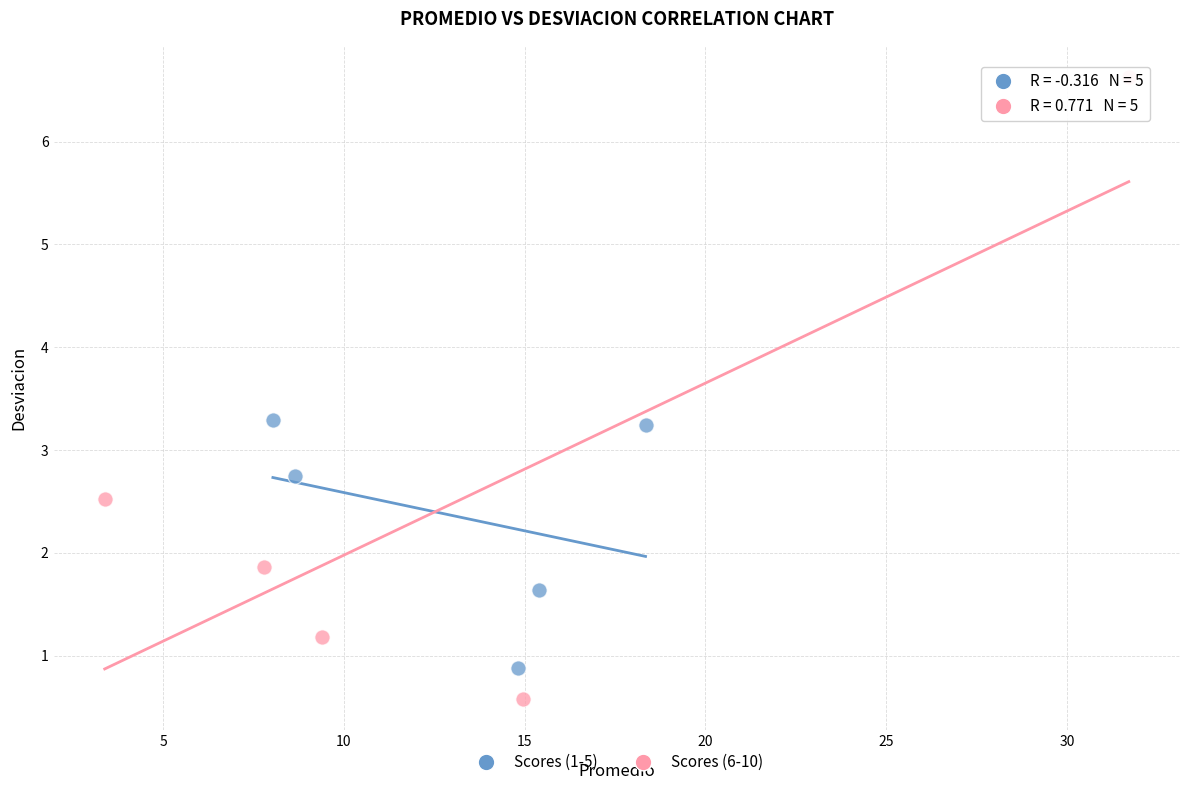

Which series contains the lowest Y value?

Scores (6-10)